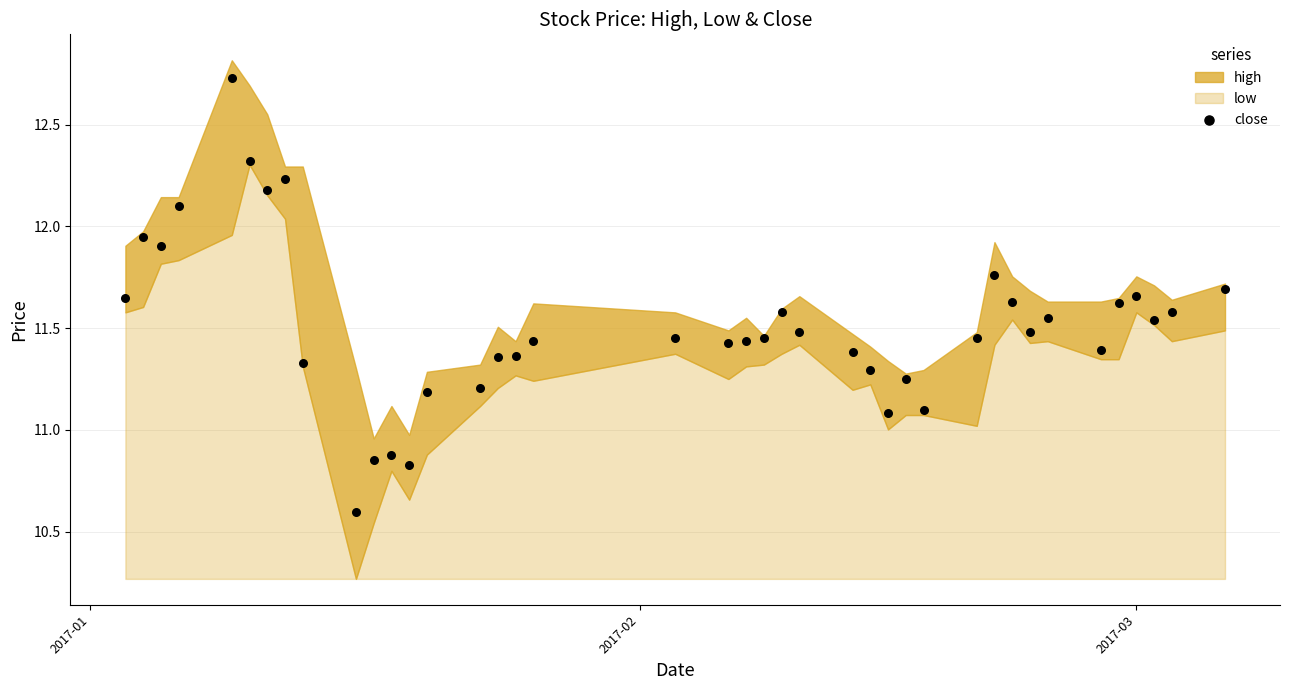

What is the range of Y values (max minus min)?

2.1